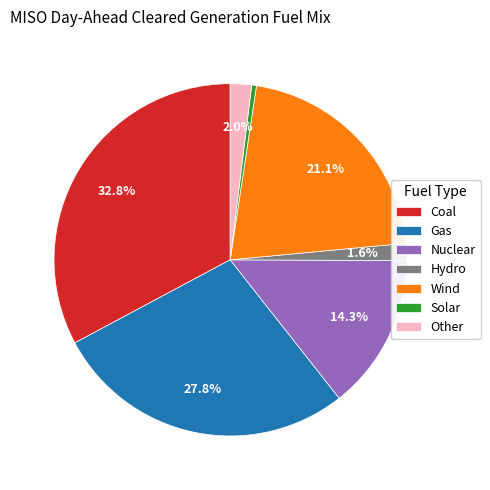

True or false: Coal accounts for 33% of the total.

True